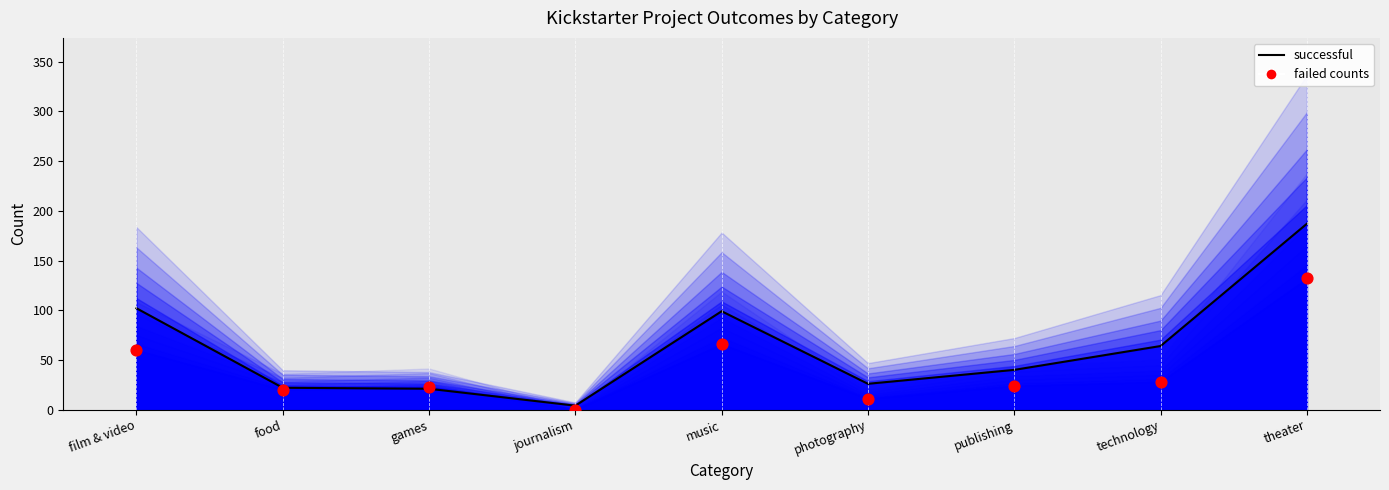

What is the total value across all series at publishing?

64